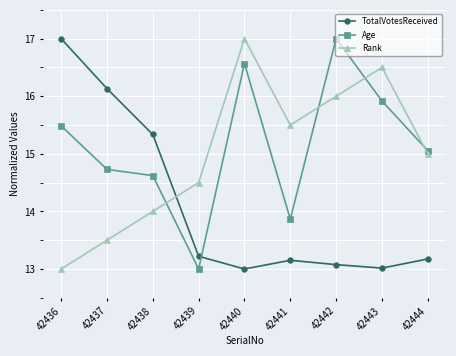

Which series changed the most between 42442 and 42443?

Age